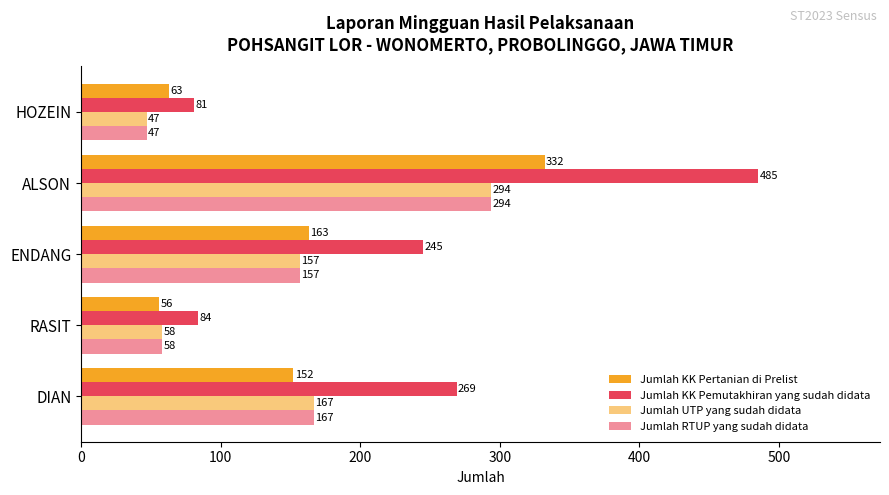

How many categories are shown in the chart?

5